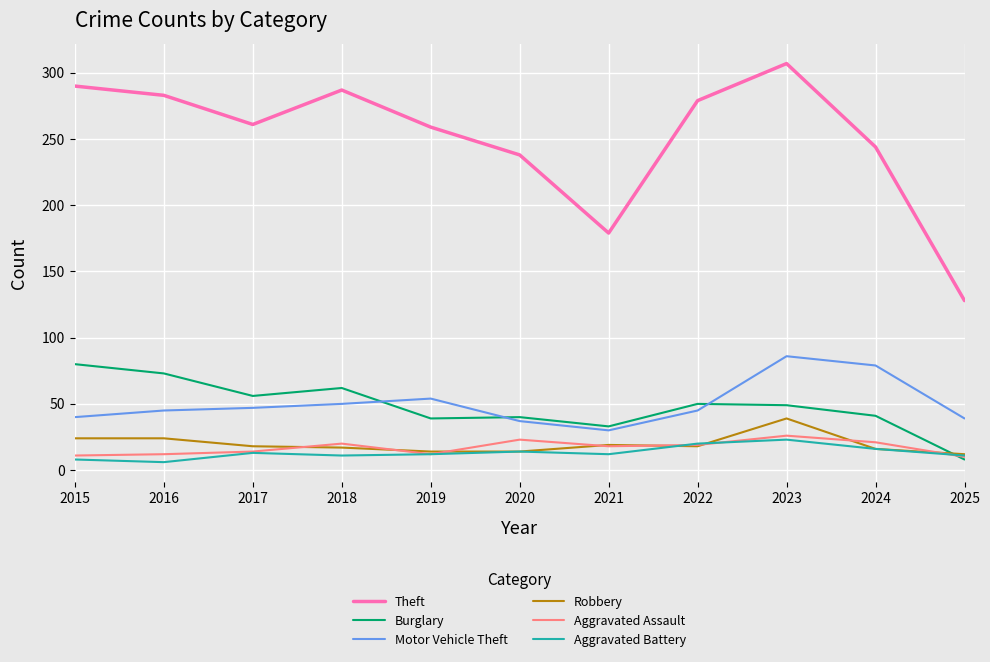

In Motor Vehicle Theft, how many points are higher than both neighbors (excluding endpoints)?

2